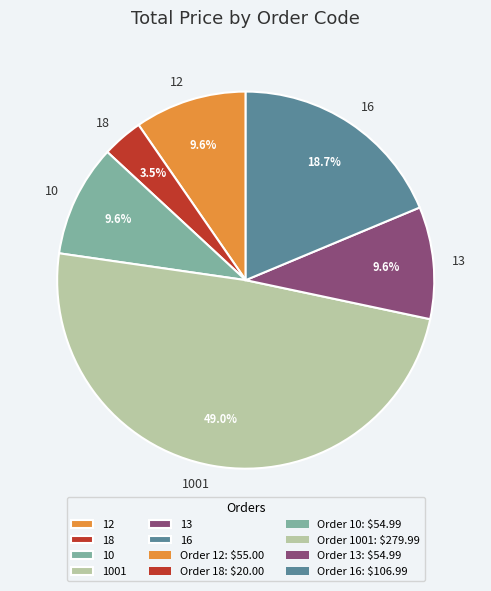

How many segments does this pie chart have?

6